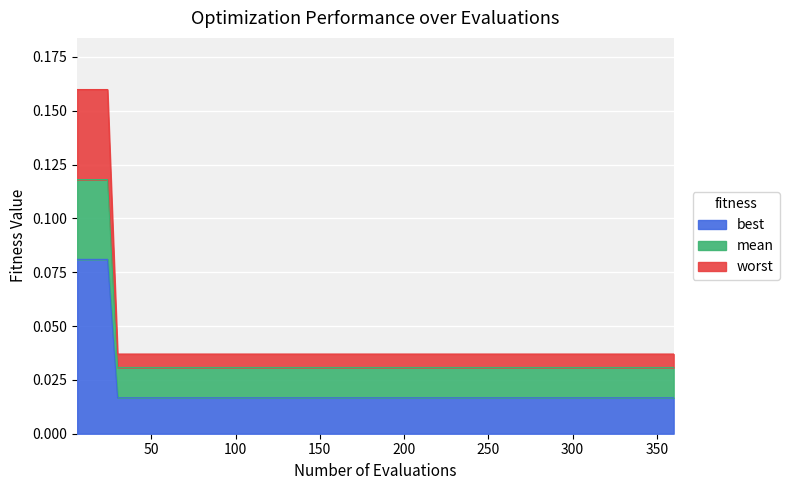

Count the worst values in the range 0 to 1.

16